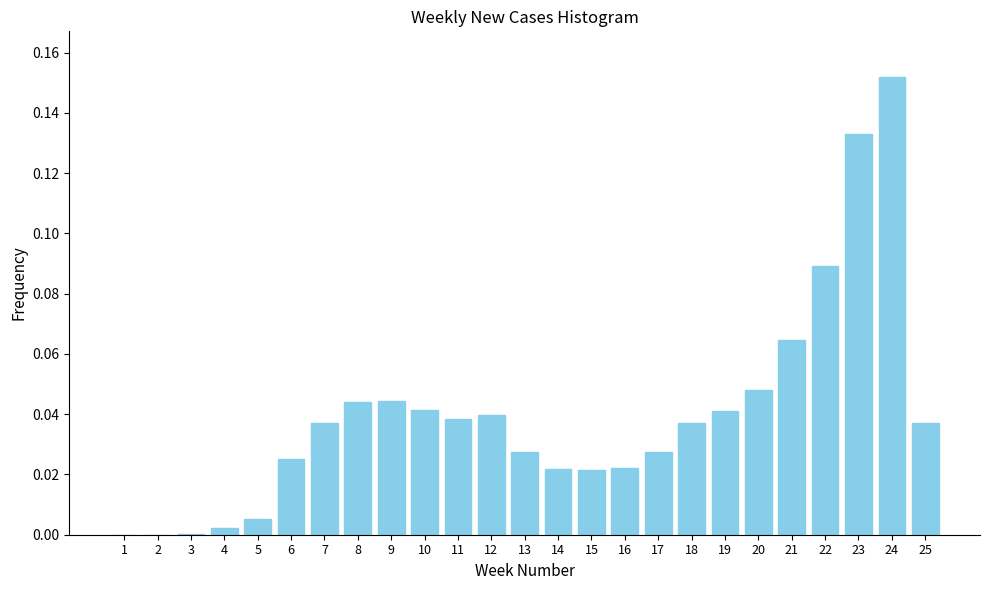

The value at 16 is 0.0. True or false?

True